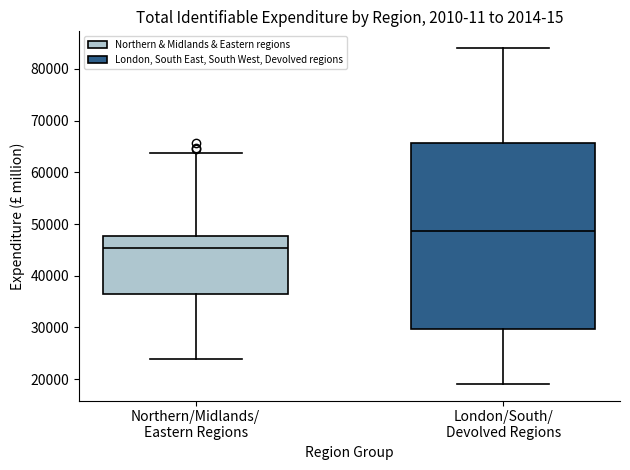

Reading left to right, transcribe this box plot: for each box, give where its median line is, the range the box spans, and where its two whiskers end, as read against the y-axis. The values are not printed on the chart, so give them approximately, as read against the axis.

Northern/Midlands/ Eastern Regions: median 45000, box 37000 to 48000, whiskers 24000 to 64000
London/South/ Devolved Regions: median 49000, box 30000 to 66000, whiskers 19000 to 84000